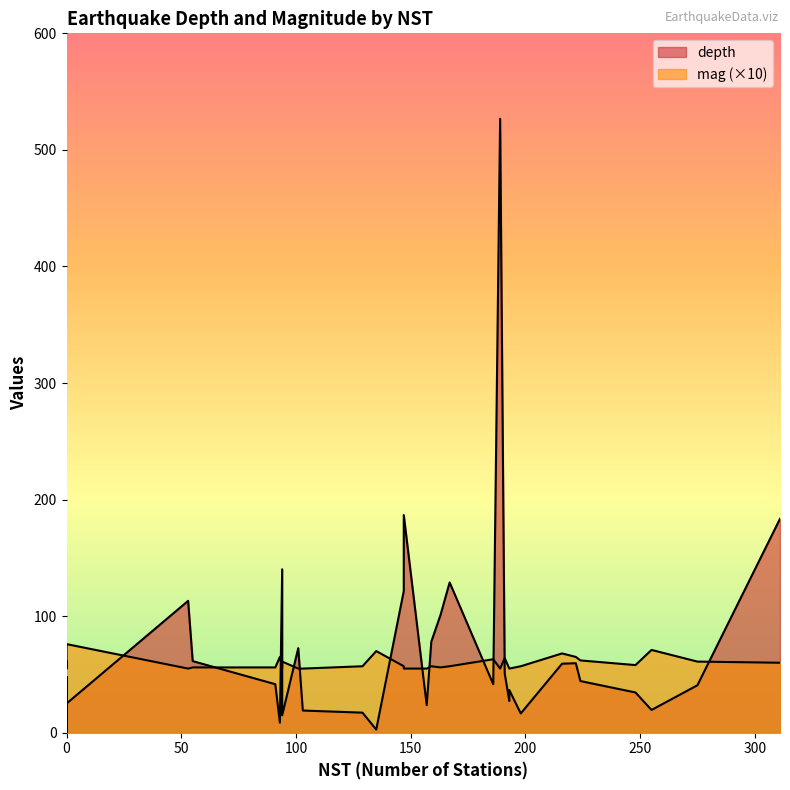

How many values in depth are above zero?

31